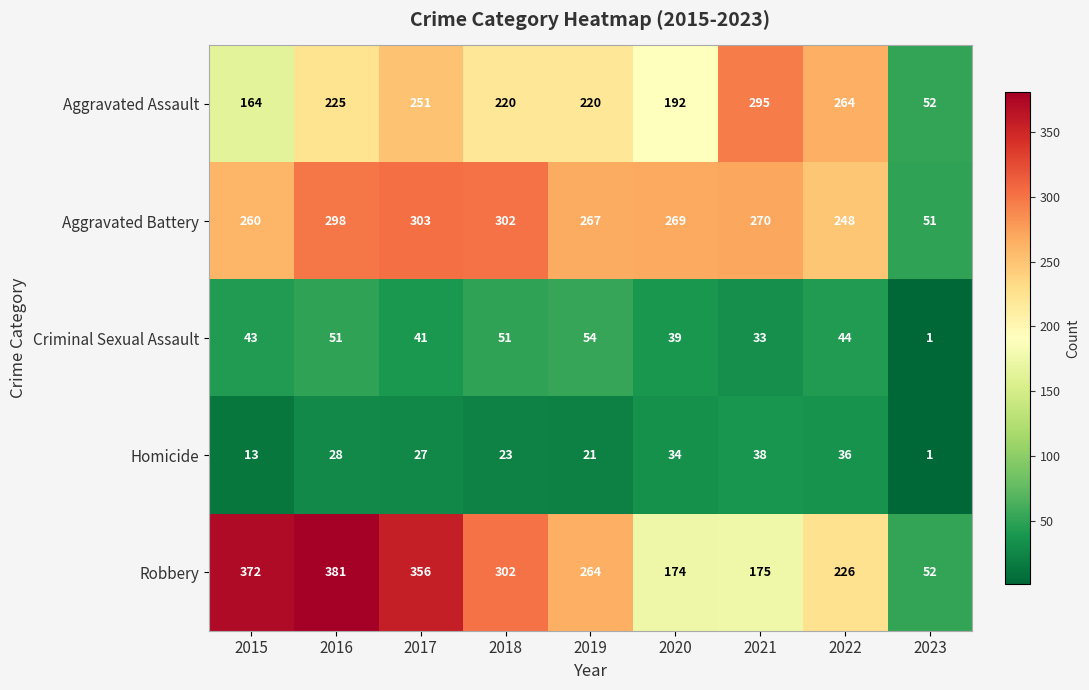

What is the difference between the highest and lowest values at 2015?

359